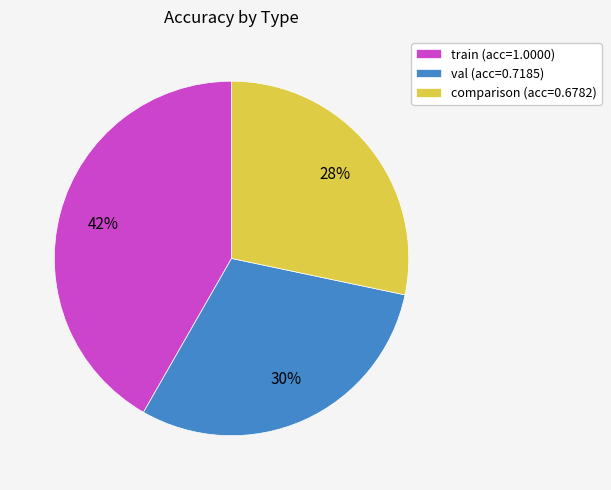

Combined, do train (acc=1.0000) and val (acc=0.7185) account for over 50%?

Yes